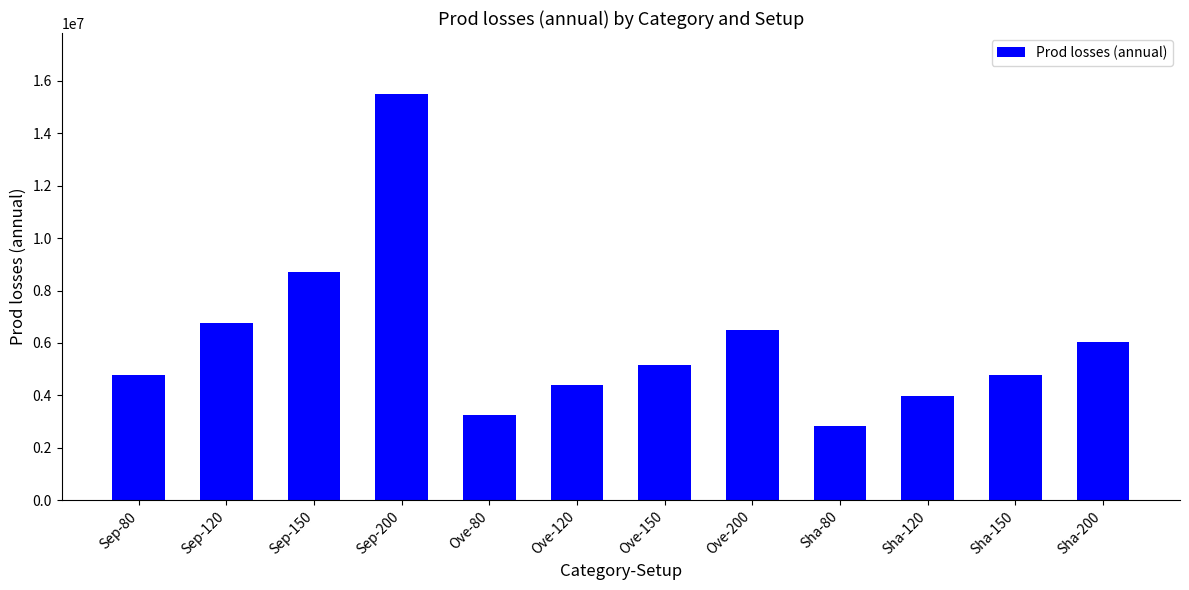

What is the label of the 11th bar from the left?

Sha-150